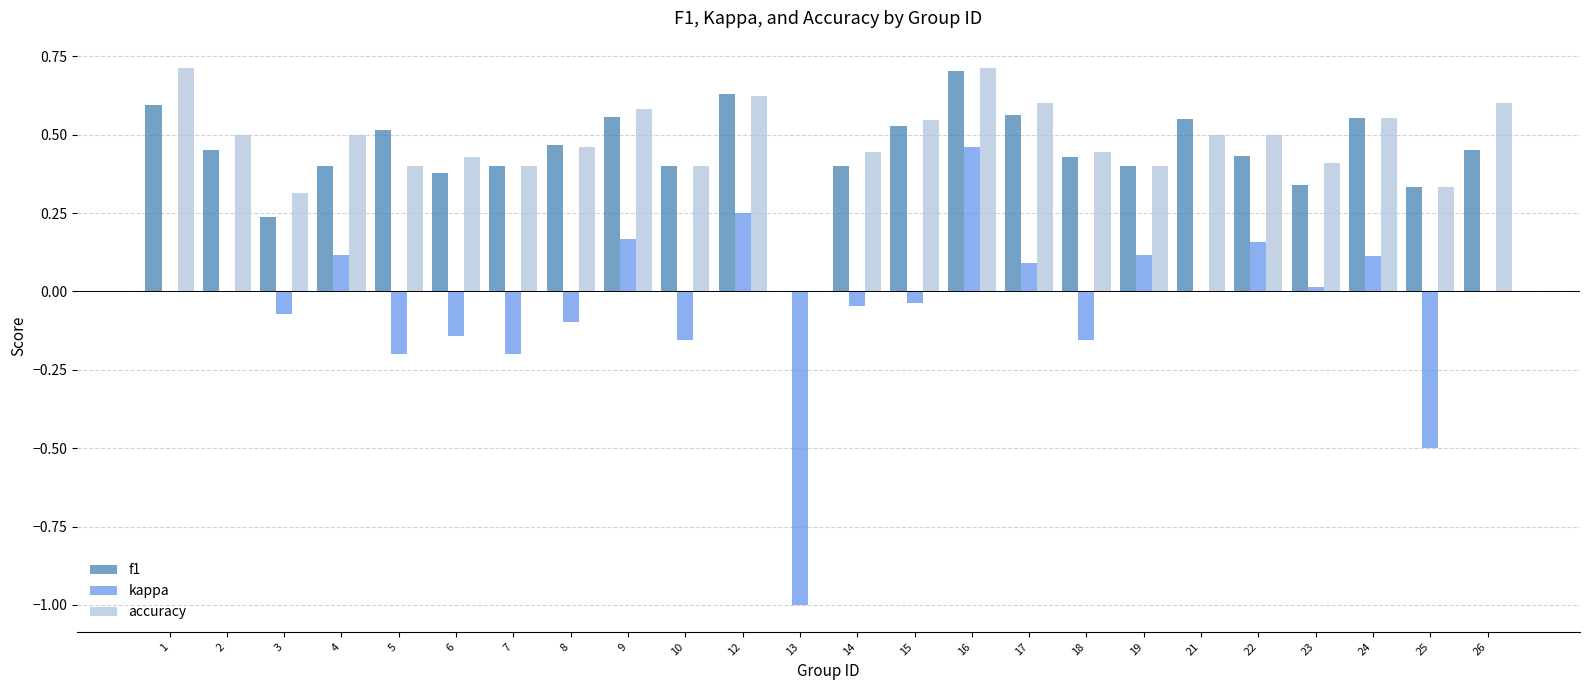

Which series changed the most between 3 and 4?

kappa